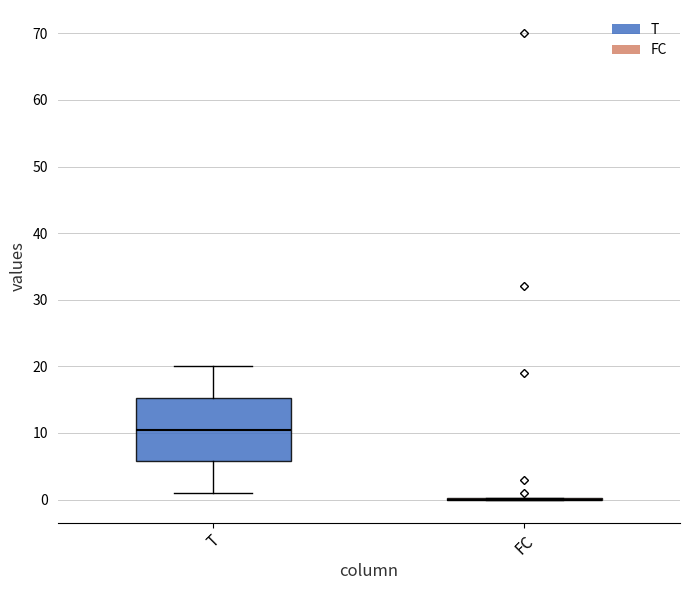

Comparing the boxes themselves (not the whiskers), which one is the tallest?

T